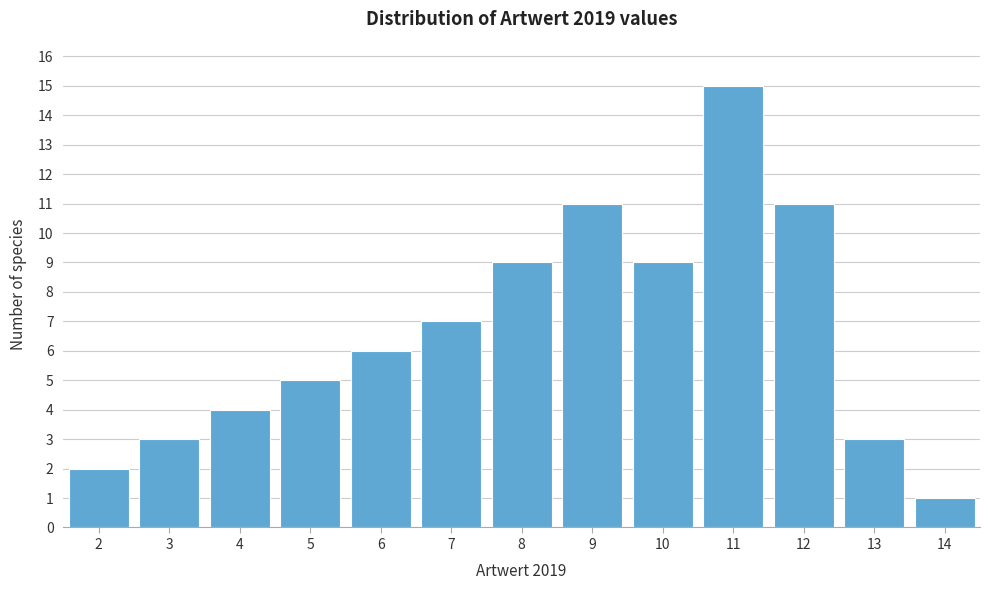

Reading right to left, list all the values displayed in this chart.

14=1	13=3	12=11	11=15	10=9	9=11	8=9	7=7	6=6	5=5	4=4	3=3	2=2